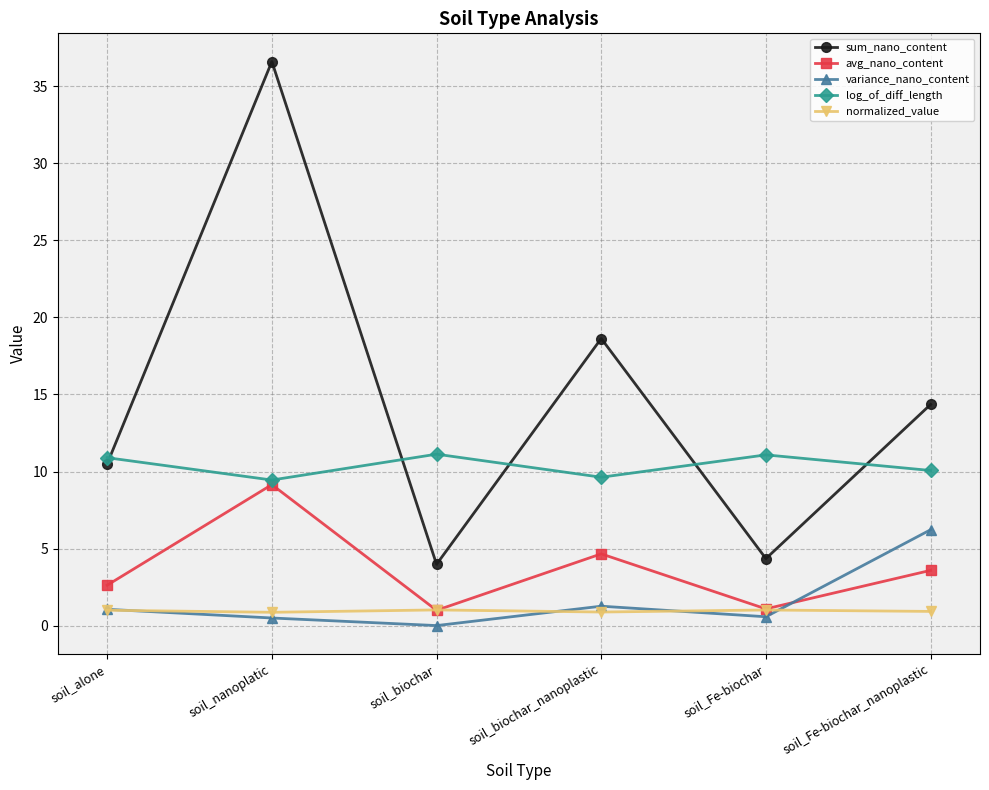

How many values in the avg_nano_content series are below 3?

3